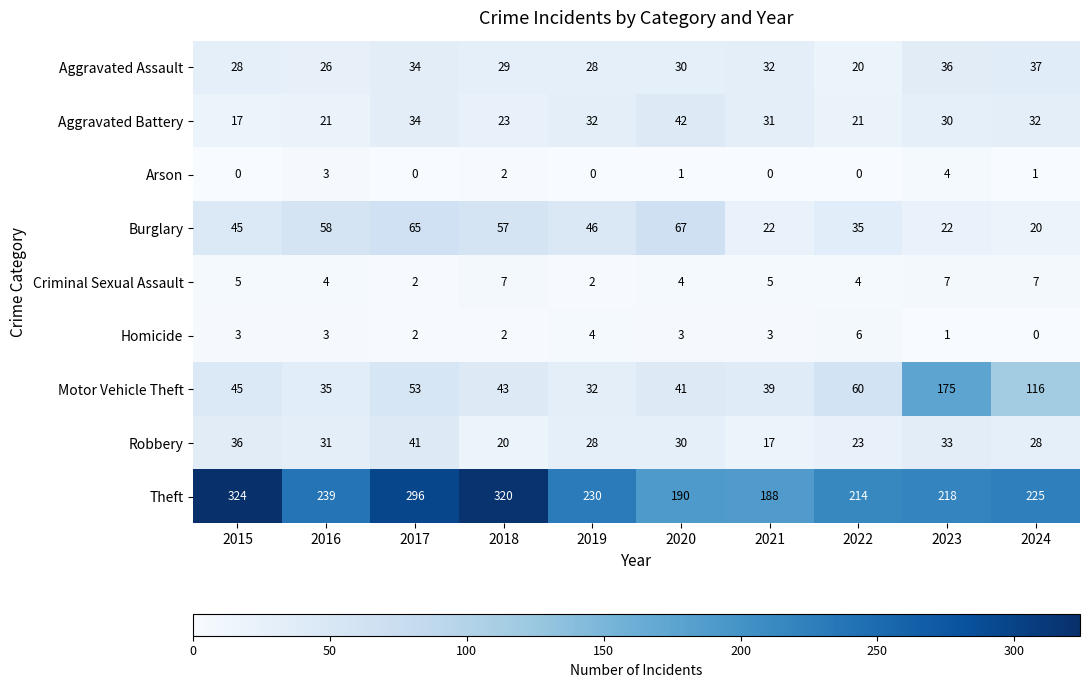

What is the total value across all series at 2020?

408